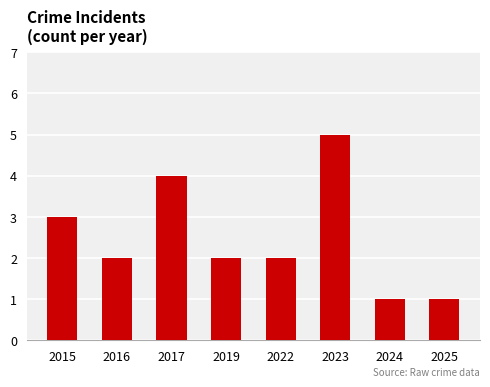

How many data points does each series have?

8